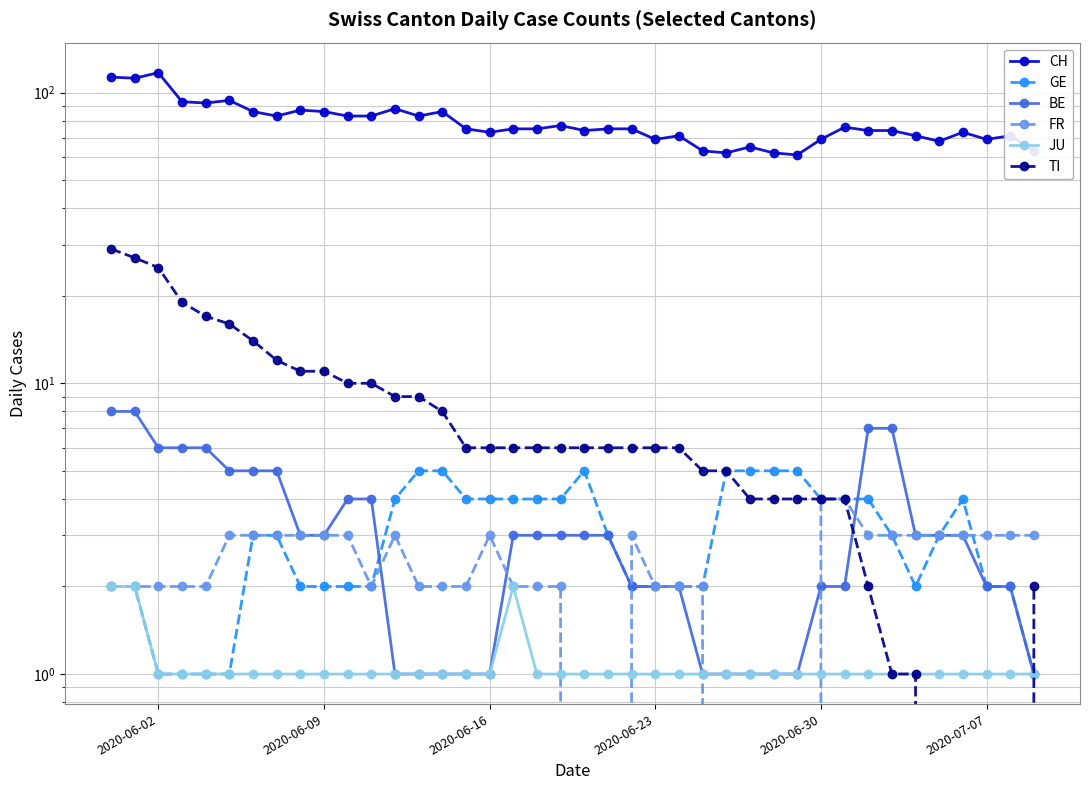

True or false: BE and TI cross at least once.

True